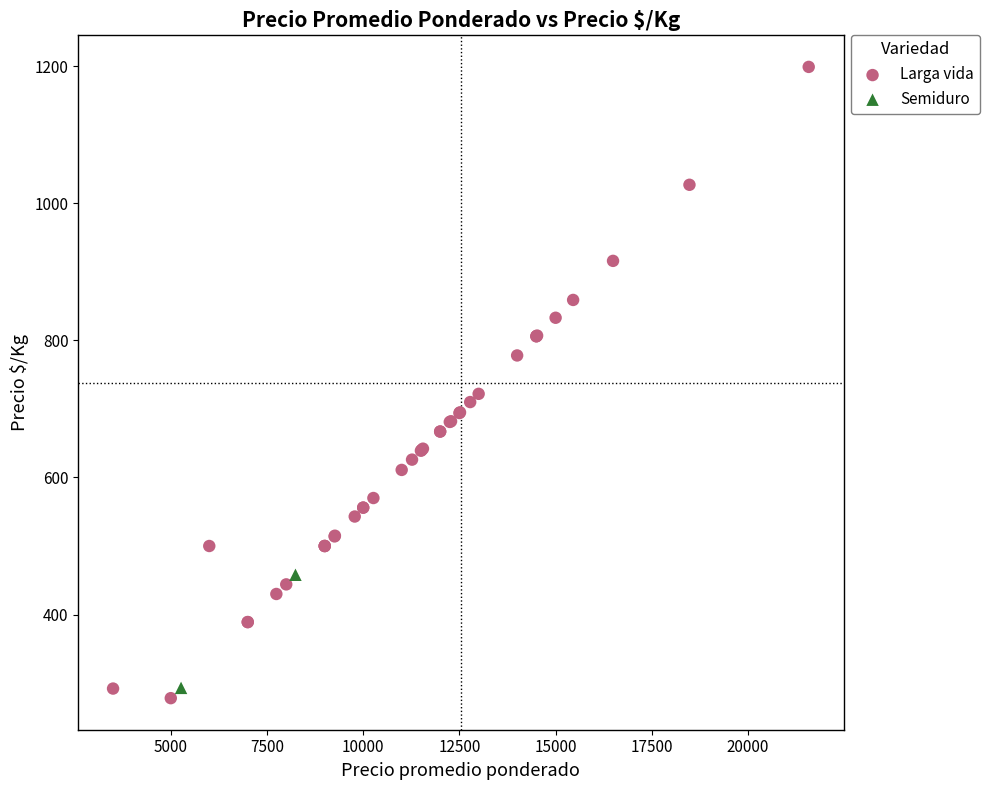

What are all the series names shown in the legend?

Larga vida, Semiduro